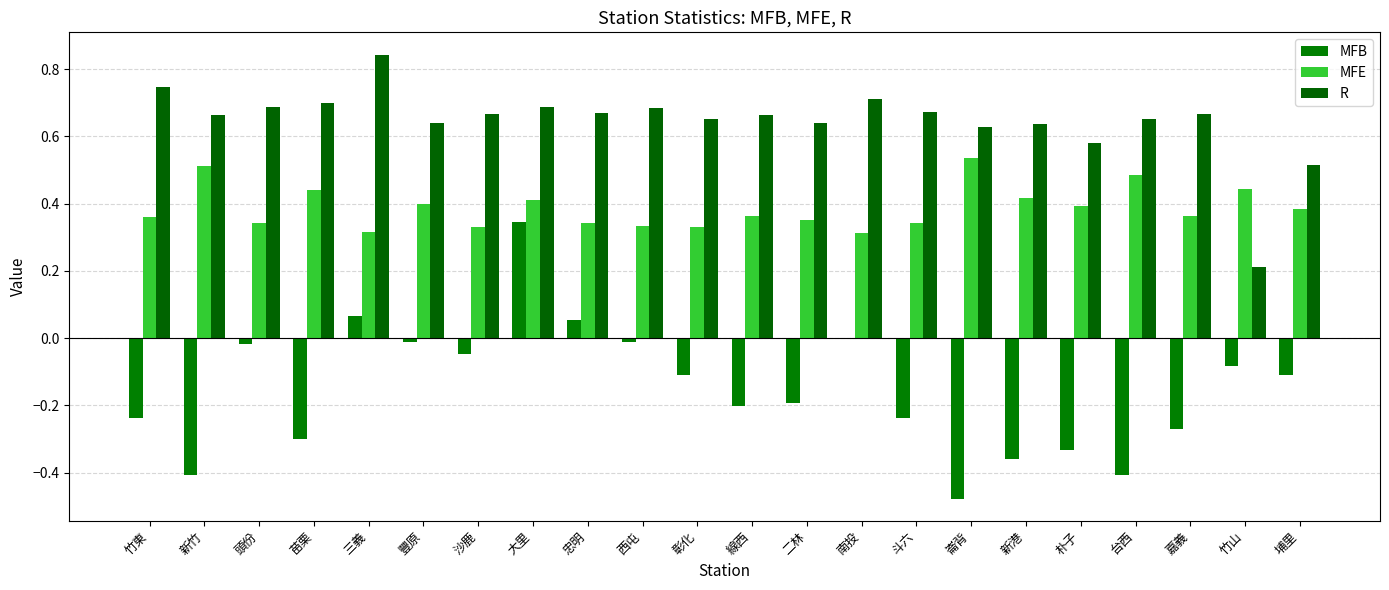

Does the chart contain stacked bars?

No